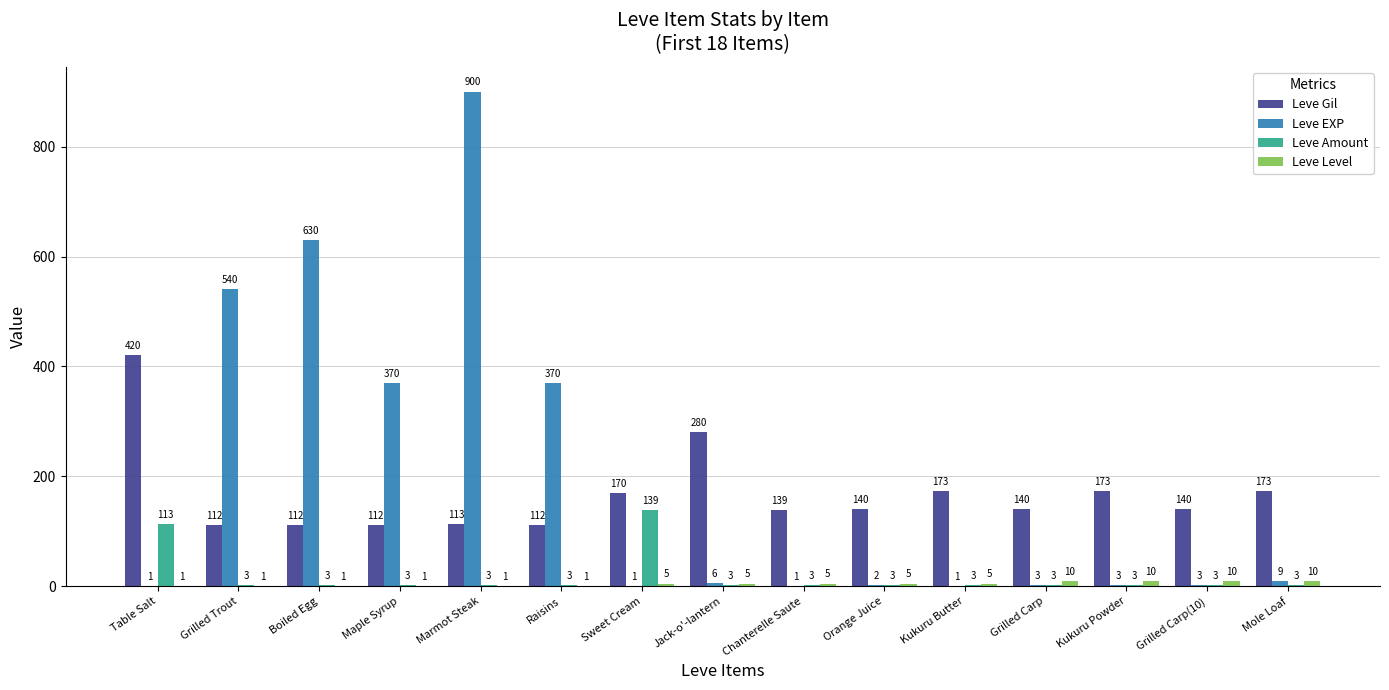

Reading right to left, extract all data points from this chart.

Leve Gil: Mole Loaf=173	Grilled Carp(10)=140	Kukuru Powder=173	Grilled Carp=140	Kukuru Butter=173	Orange Juice=140	Chanterelle Saute=139	Jack-o'-lantern=280	Sweet Cream=170	Raisins=112	Marmot Steak=113	Maple Syrup=112	Boiled Egg=112	Grilled Trout=112	Table Salt=420
Leve EXP: Mole Loaf=9	Grilled Carp(10)=3	Kukuru Powder=3	Grilled Carp=3	Kukuru Butter=1	Orange Juice=2	Chanterelle Saute=1	Jack-o'-lantern=6	Sweet Cream=1	Raisins=370	Marmot Steak=900	Maple Syrup=370	Boiled Egg=630	Grilled Trout=540	Table Salt=1
Leve Amount: Mole Loaf=3	Grilled Carp(10)=3	Kukuru Powder=3	Grilled Carp=3	Kukuru Butter=3	Orange Juice=3	Chanterelle Saute=3	Jack-o'-lantern=3	Sweet Cream=139	Raisins=3	Marmot Steak=3	Maple Syrup=3	Boiled Egg=3	Grilled Trout=3	Table Salt=113
Leve Level: Mole Loaf=10	Grilled Carp(10)=10	Kukuru Powder=10	Grilled Carp=10	Kukuru Butter=5	Orange Juice=5	Chanterelle Saute=5	Jack-o'-lantern=5	Sweet Cream=5	Raisins=1	Marmot Steak=1	Maple Syrup=1	Boiled Egg=1	Grilled Trout=1	Table Salt=1